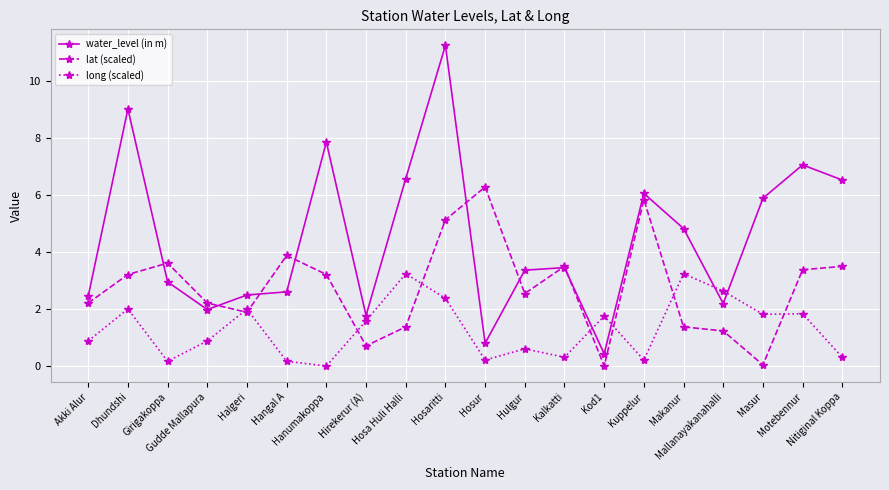

True or false: water_level (in m) has more than 1 points higher than both neighbors.

True